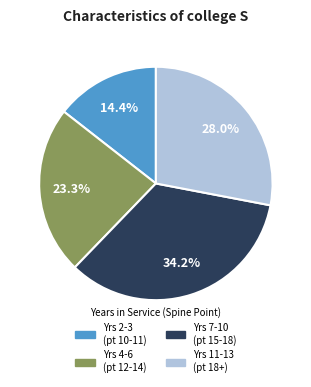

Is there any slice that represents more than half of the pie?

No